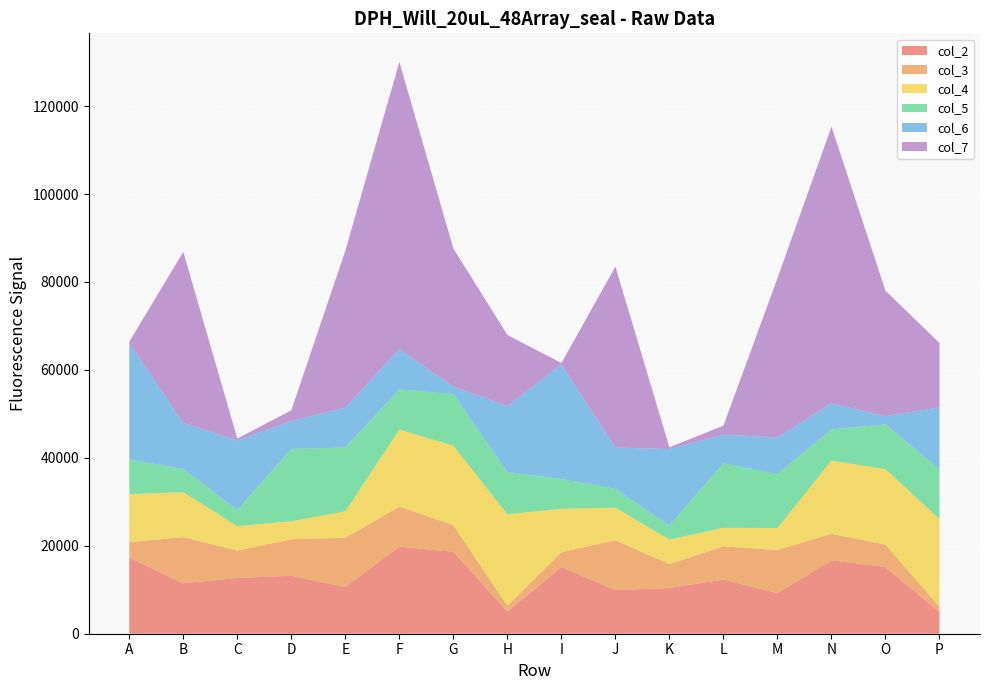

Reading left to right, transcribe all the data shown in this chart.

col_2: 17304	11475	12680	13188	10597	19813	18626	5020	15165	9938	10391	12308	9228	16672	15198	4873
col_3: 3511	10491	6234	8300	11213	9082	6081	1321	3376	11304	5446	7553	9826	6062	5051	1253
col_4: 10955	10227	5547	4098	6030	17542	18067	20834	9878	7432	5572	4231	4984	16658	17172	19940
col_5: 7852	5258	3664	16445	14523	9123	11755	9606	6769	4266	3206	14665	12271	7066	10213	11315
col_6: 26453	10511	15851	6375	9036	9195	1649	14969	26047	9415	17374	6520	8327	5969	1835	14094
col_7: 335	38890	419	2410	35716	65296	31437	16212	324	41158	423	2039	36219	62889	28560	14651